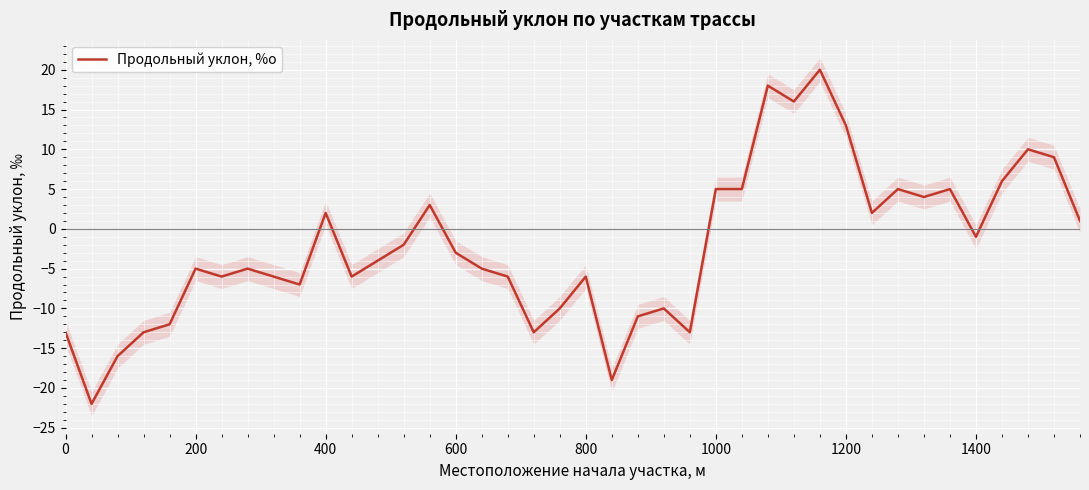

How many data points are above -4?

19